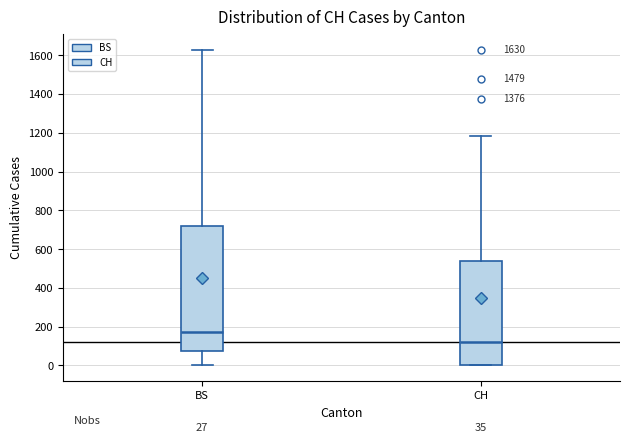

Which box has the highest median line?

BS